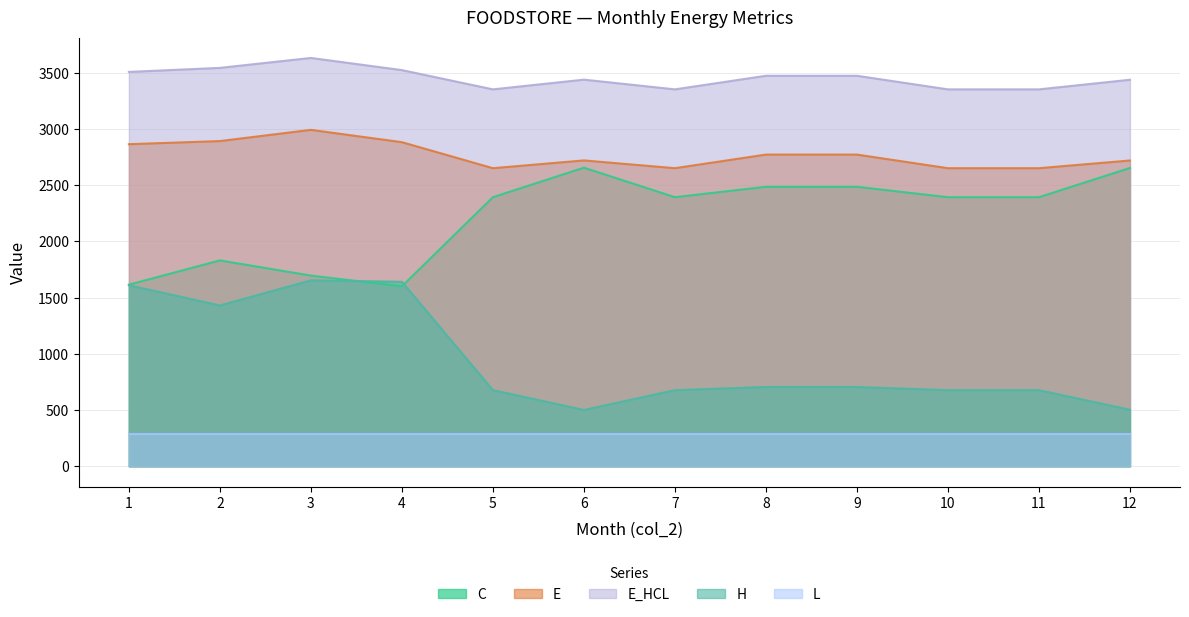

Rank the categories by H value from lowest to highest.

6, 12, 5, 7, 10, 11, 8, 9, 2, 1, 4, 3